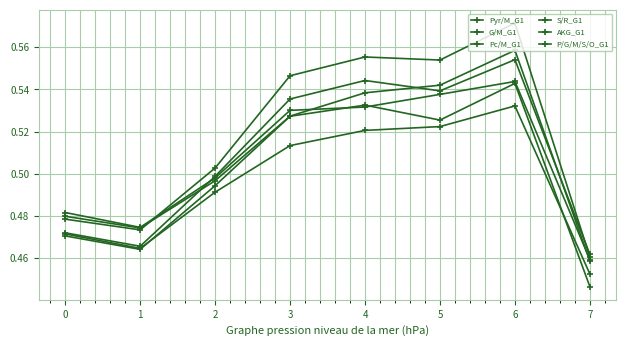

Which series ends up on top after the final intersection of Pyr/M_G1 and AKG_G1?

Pyr/M_G1